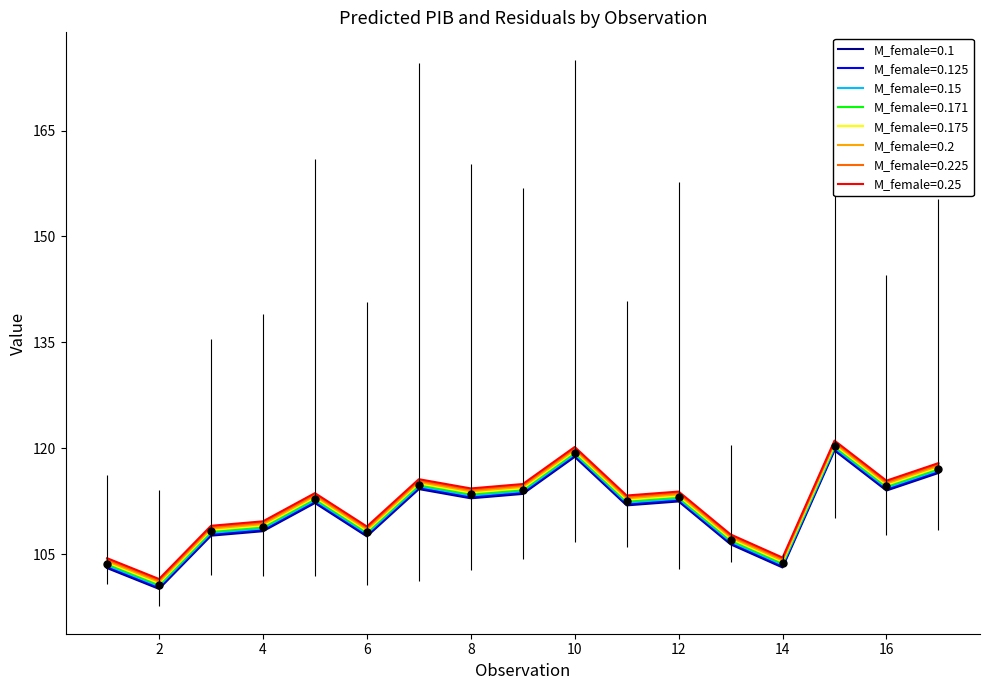

Is this an area chart (filled region under the line)?

No